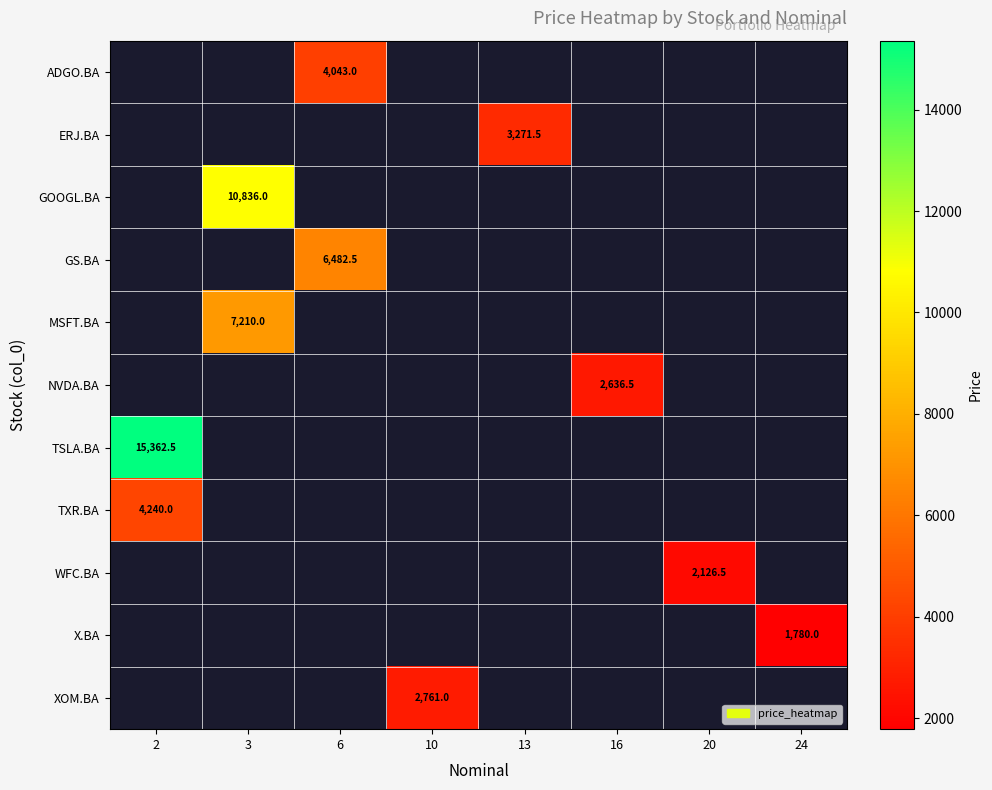

How many categories are shown in the chart?

8